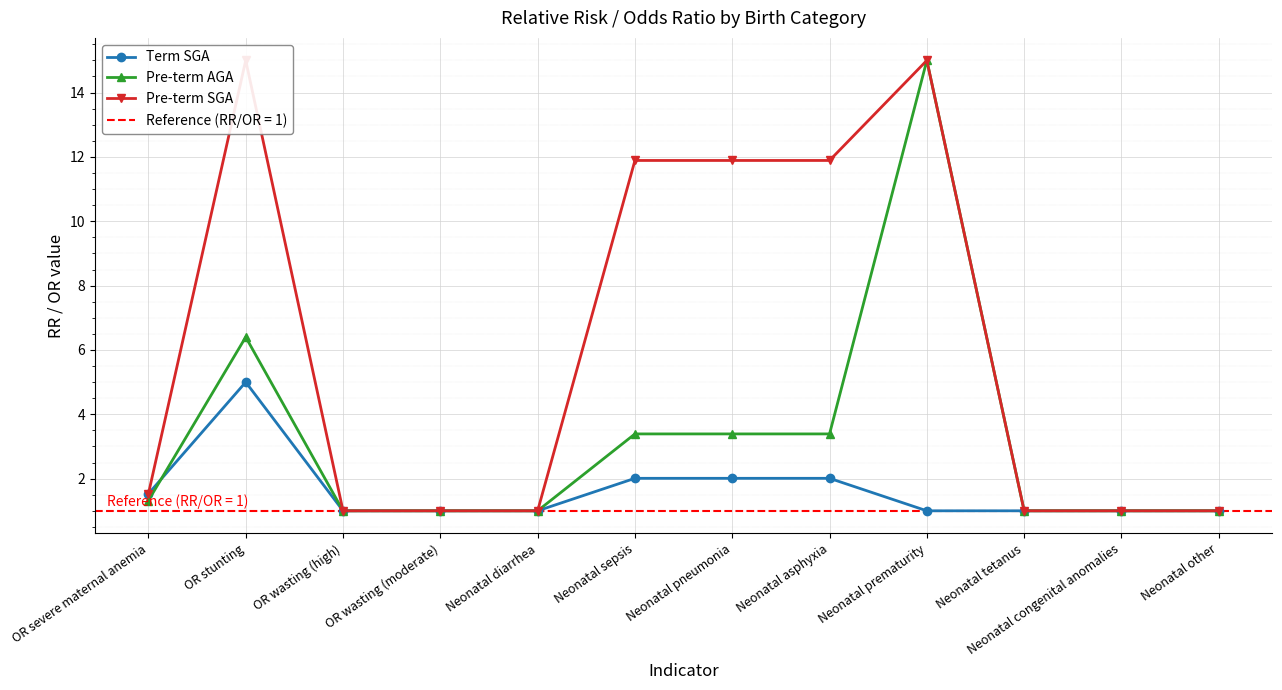

List the labels in order of Pre-term AGA value, largest first.

Neonatal prematurity, OR stunting, Neonatal sepsis, Neonatal pneumonia, Neonatal asphyxia, OR severe maternal anemia, OR wasting (high), OR wasting (moderate), Neonatal diarrhea, Neonatal tetanus, Neonatal congenital anomalies, Neonatal other